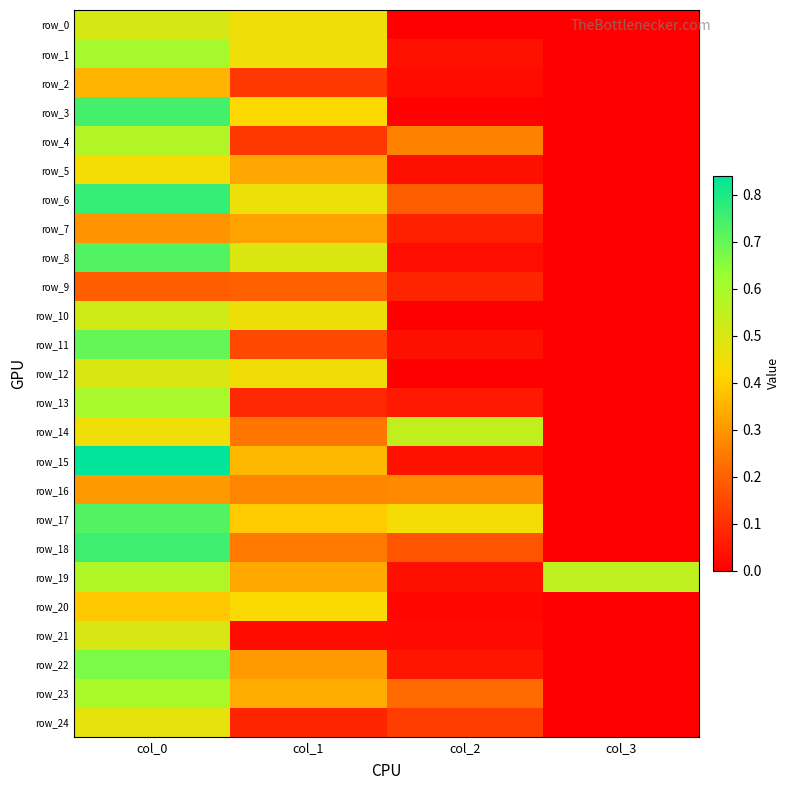

At which category does the chart reach its minimum across all series?

col_3